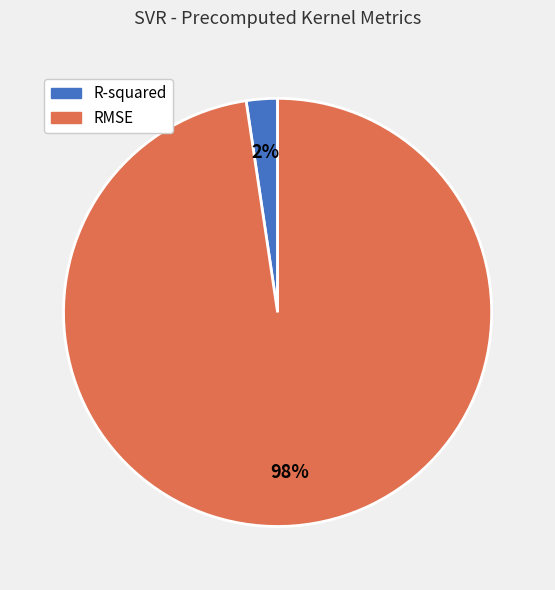

How many slices are in this pie chart?

2